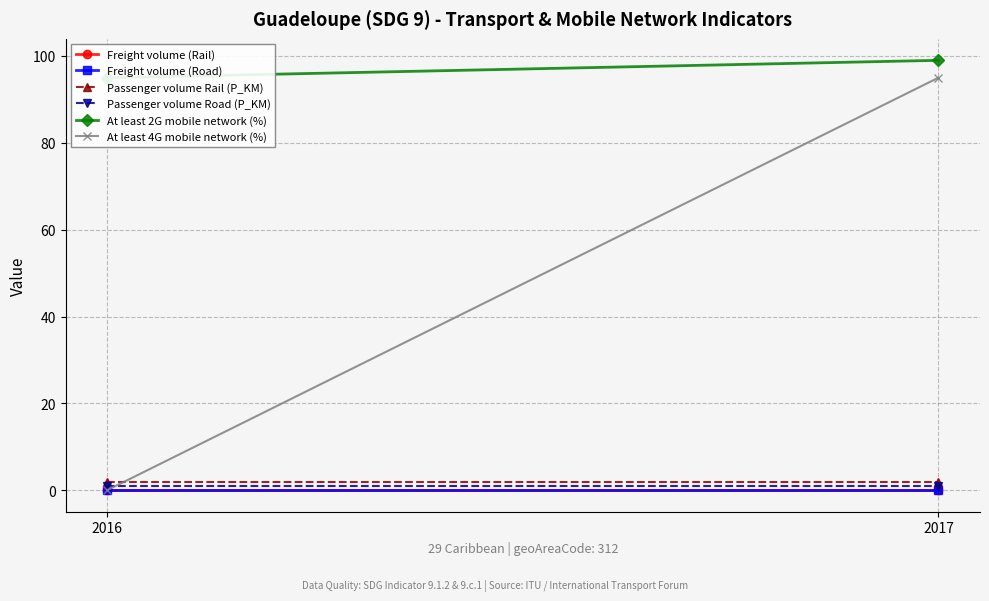

What is the value of the At least 2G mobile network (%) point at the 2nd from the left?

99